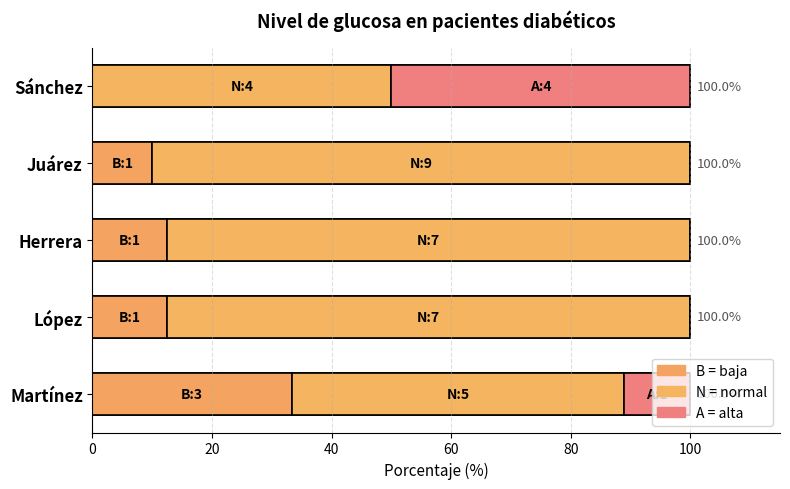

Reading left to right, transcribe all the data shown in this chart.

B (baja): 33.3	12.5	12.5	10.0	0.0
N (normal): 55.6	87.5	87.5	90.0	50.0
A (alta): 11.1	0.0	0.0	0.0	50.0